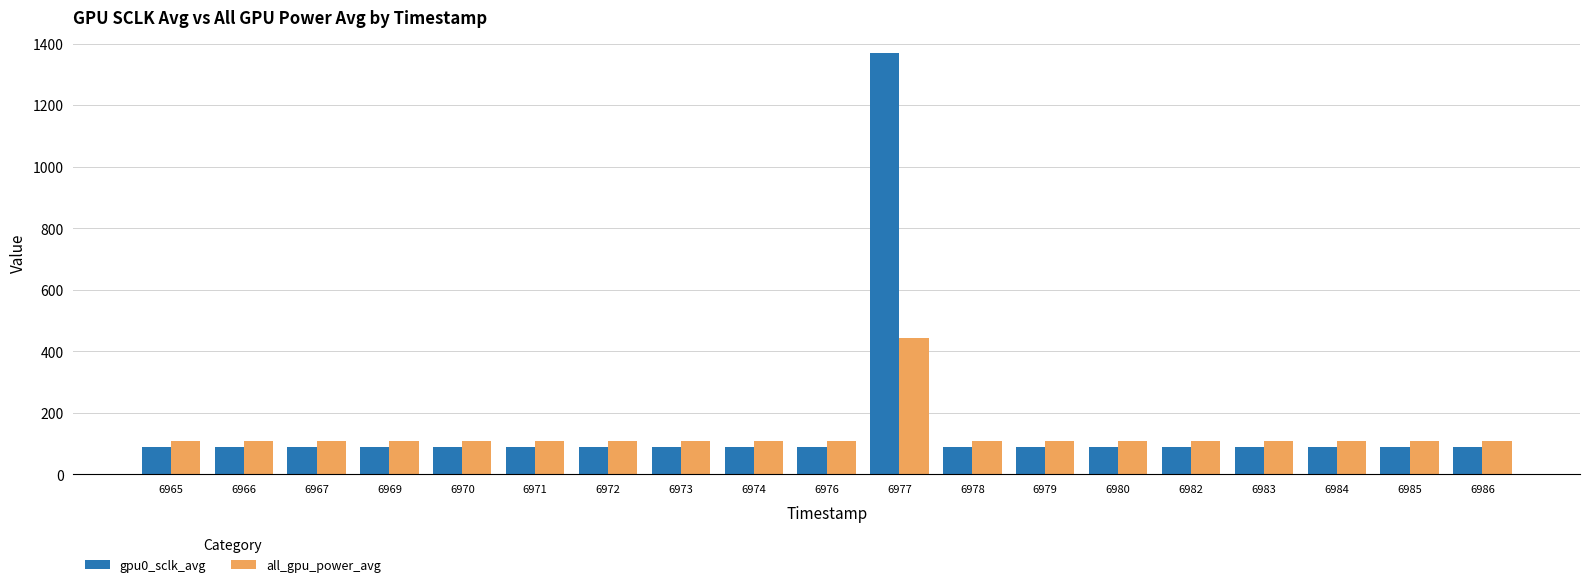

What is the value of the all_gpu_power_avg bar at the 3rd from the left?

108.0